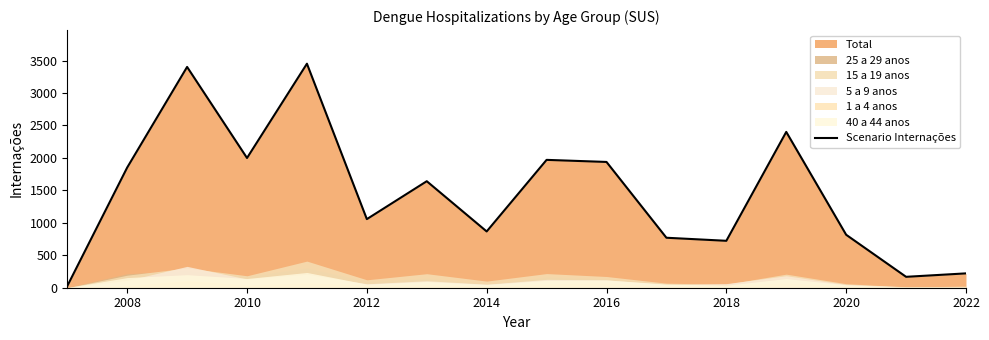

The Scenario Internações series shows 413 at 2016. True or false?

False